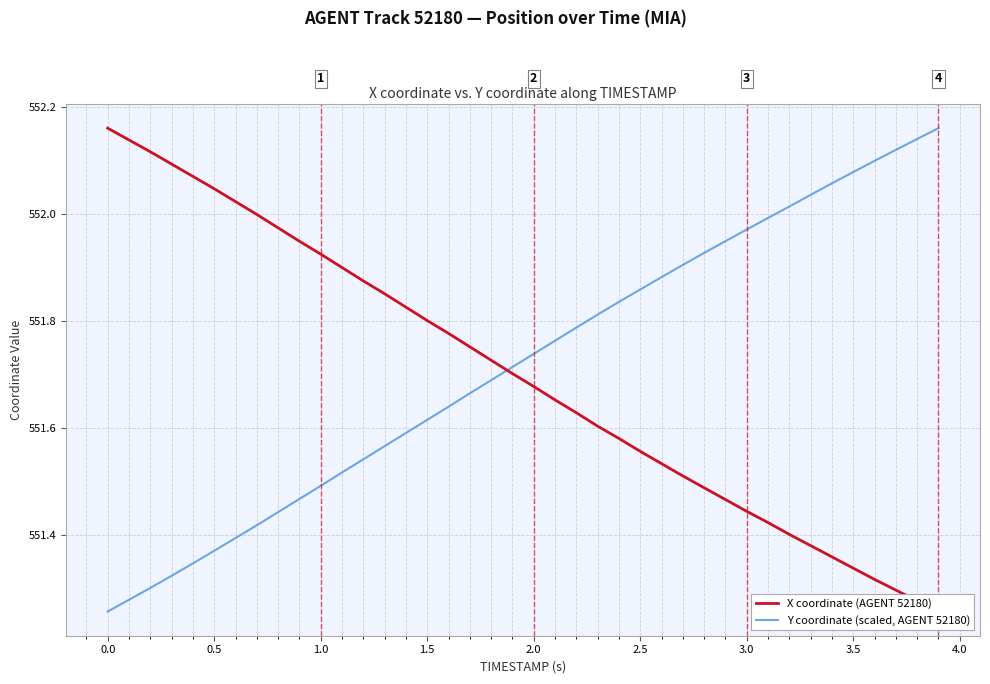

How many data points does each series have?

40